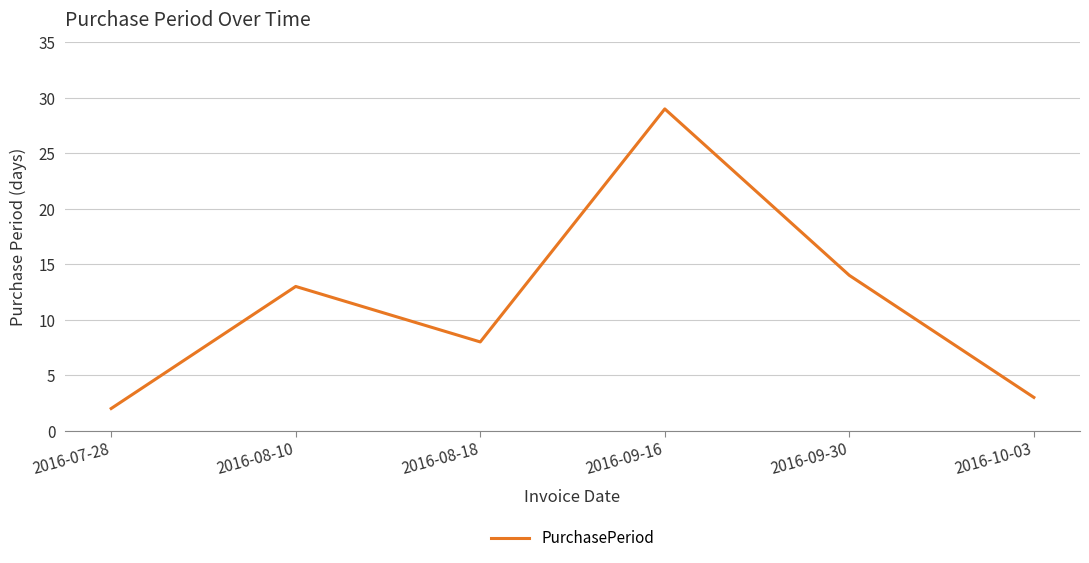

Which has a higher value, 2016-09-30 or 2016-08-10?

2016-09-30